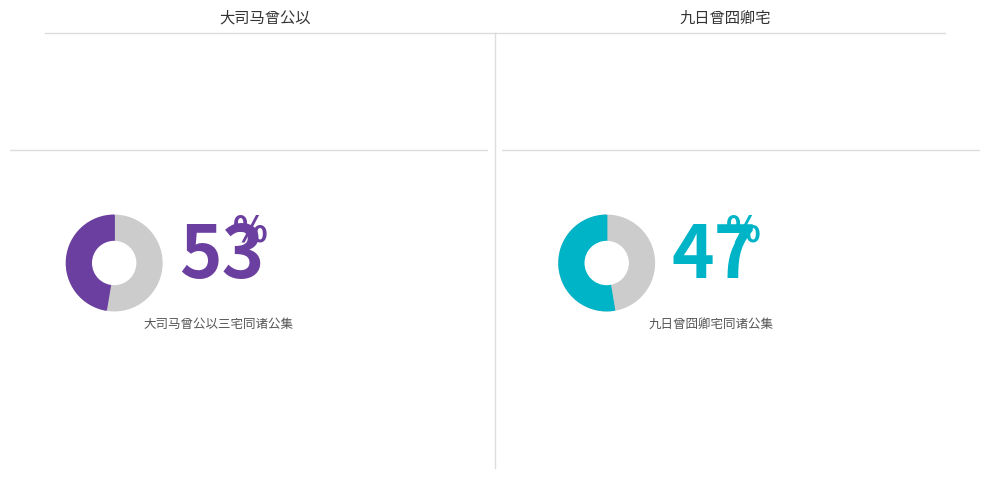

Combined, do 九日曾囧卿宅同诸公集 and 大司马曾公以三宅同诸公集 account for over 50%?

Yes